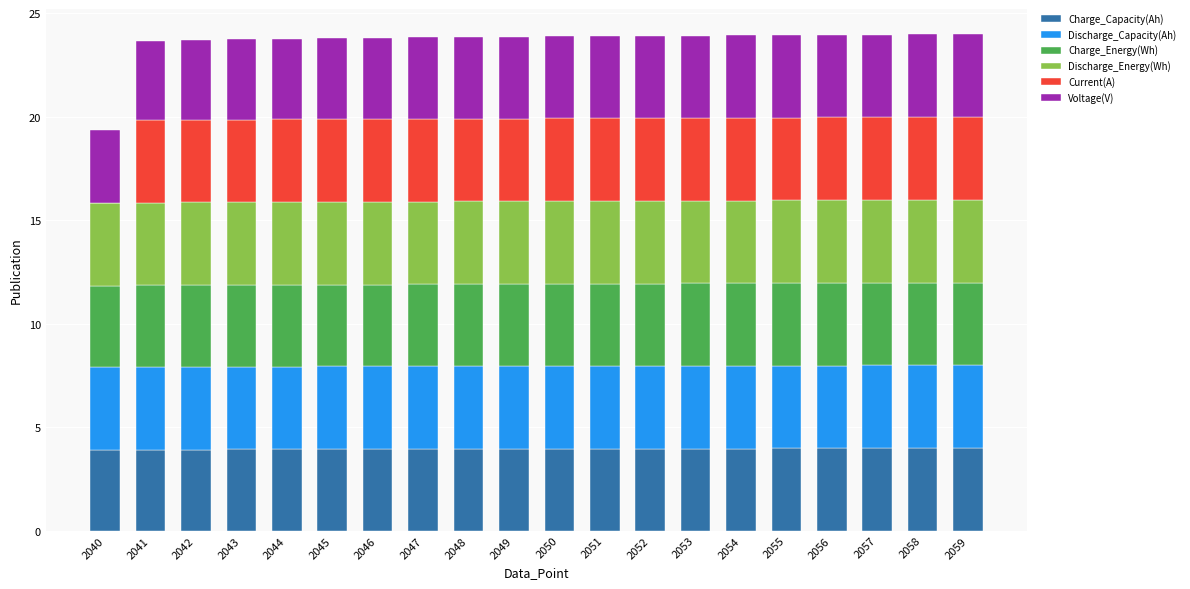

What is the sum of all Charge_Capacity(Ah) values?

79.3